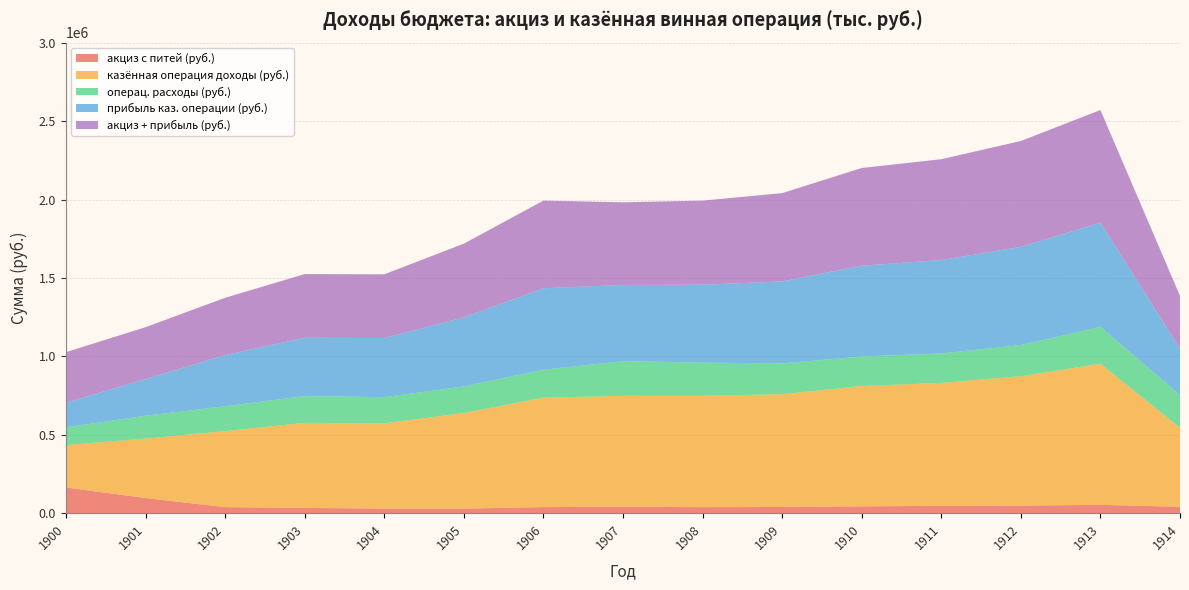

Reading left to right, what are all the values shown in this chart?

акциз с питей (руб.): 1900=164448	1901=97180	1902=39084	1903=34173	1904=29794	1905=29771	1906=39394	1907=41117	1908=39054	1909=40161	1910=44015	1911=47664	1912=48899	1913=53729	1914=41300
казённая операция доходы (руб.): 1900=270279	1901=379079	1902=484558	1903=542288	1904=543484	1905=609365	1906=697504	1907=707142	1908=709003	1909=718884	1910=767033	1911=783132	1912=824692	1913=899299	1914=503900
операц. расходы (руб.): 1900=112755	1901=145500	1902=158358	1903=170592	1904=166765	1905=169229	1906=178201	1907=221342	1908=212123	1909=196326	1910=188288	1911=187803	1912=198772	1913=234995	1914=208400
прибыль каз. операции (руб.): 1900=157524	1901=233579	1902=326200	1903=371696	1904=376719	1905=440136	1906=519303	1907=485800	1908=496880	1909=522558	1910=578745	1911=595329	1912=625920	1913=664304	1914=295500
акциз + прибыль (руб.): 1900=321972	1901=330759	1902=365284	1903=405869	1904=406513	1905=469907	1906=558697	1907=526917	1908=535934	1909=562719	1910=622760	1911=642993	1912=674819	1913=718033	1914=336800